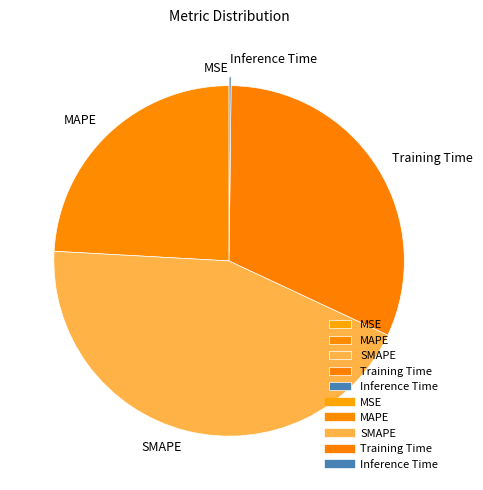

What is the largest slice in the pie chart?

SMAPE